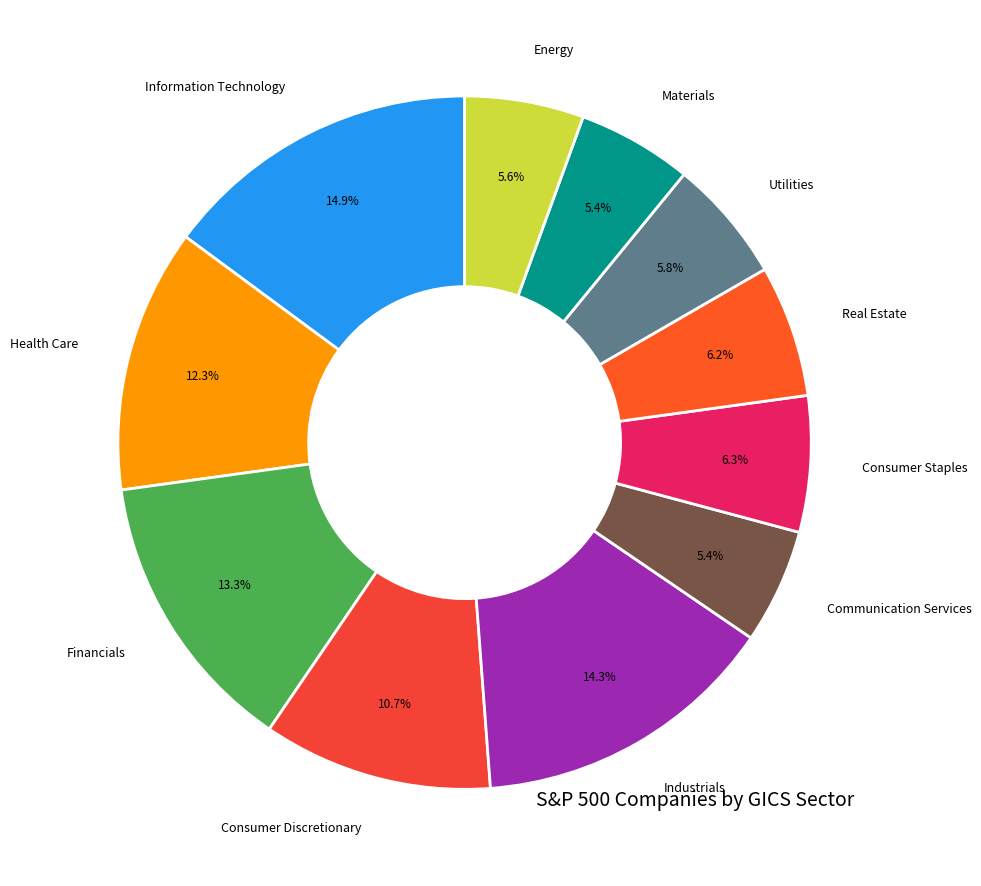

Does any single category account for the majority?

No